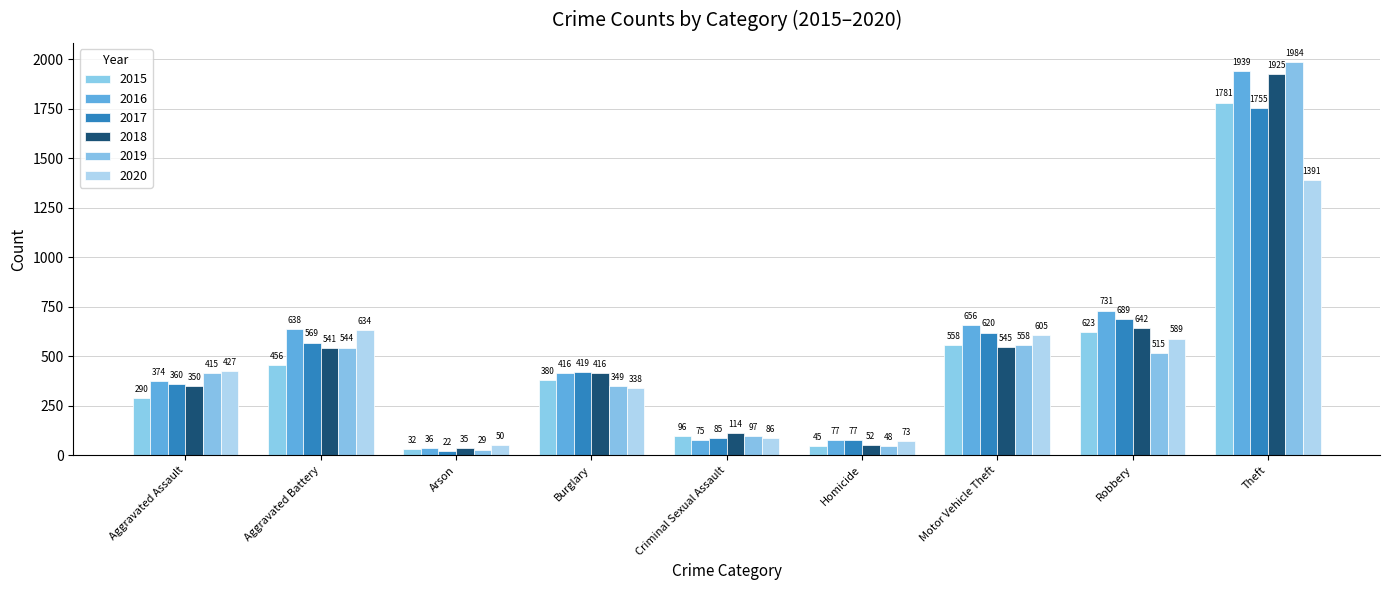

What is the label of the 7th bar from the left?

Motor Vehicle Theft